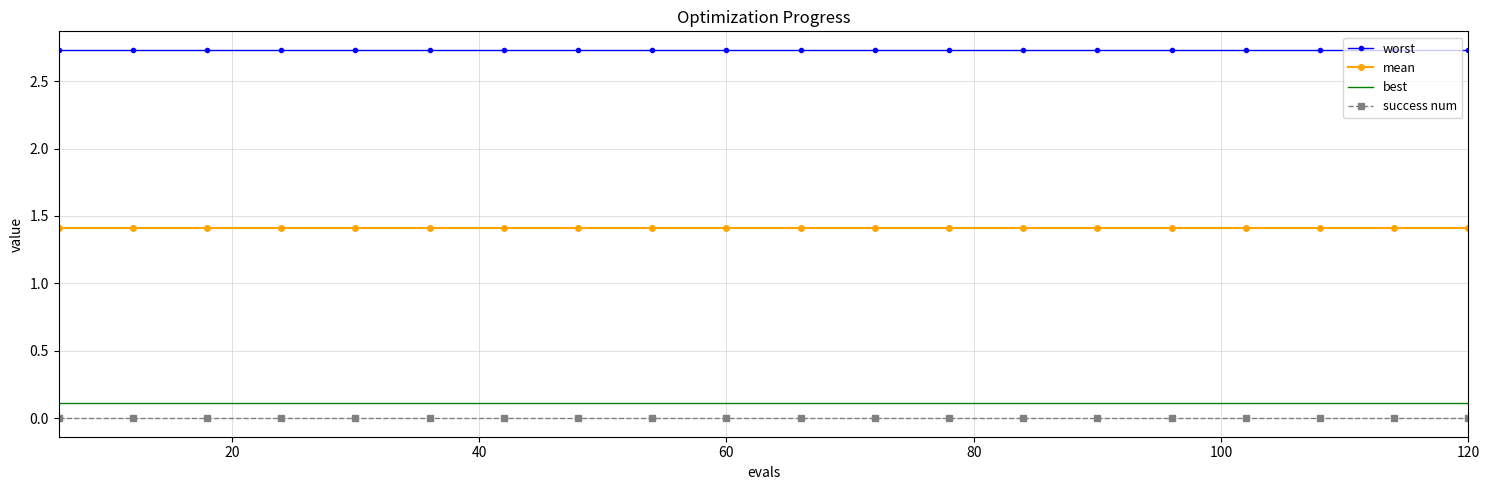

True or false: mean and worst intersect in this chart.

False